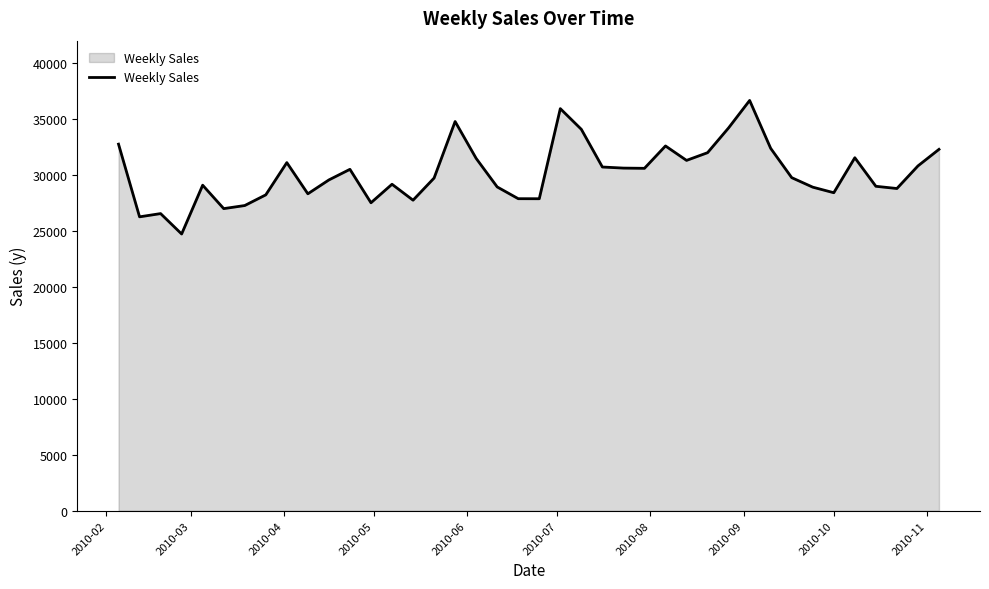

What is the maximum value shown in the chart?

36659.5